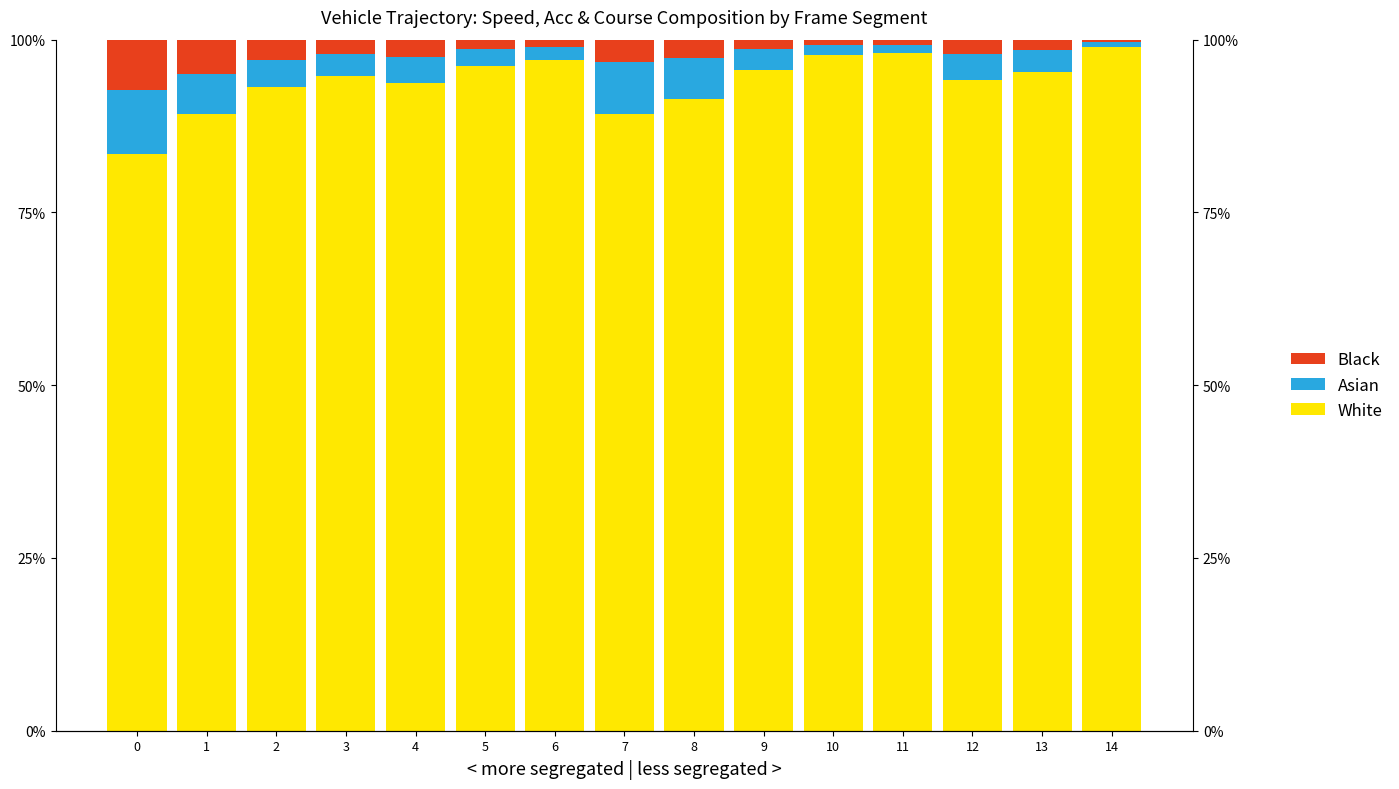

Rank the series by their maximum value, from lowest to highest.

Black, Asian, White